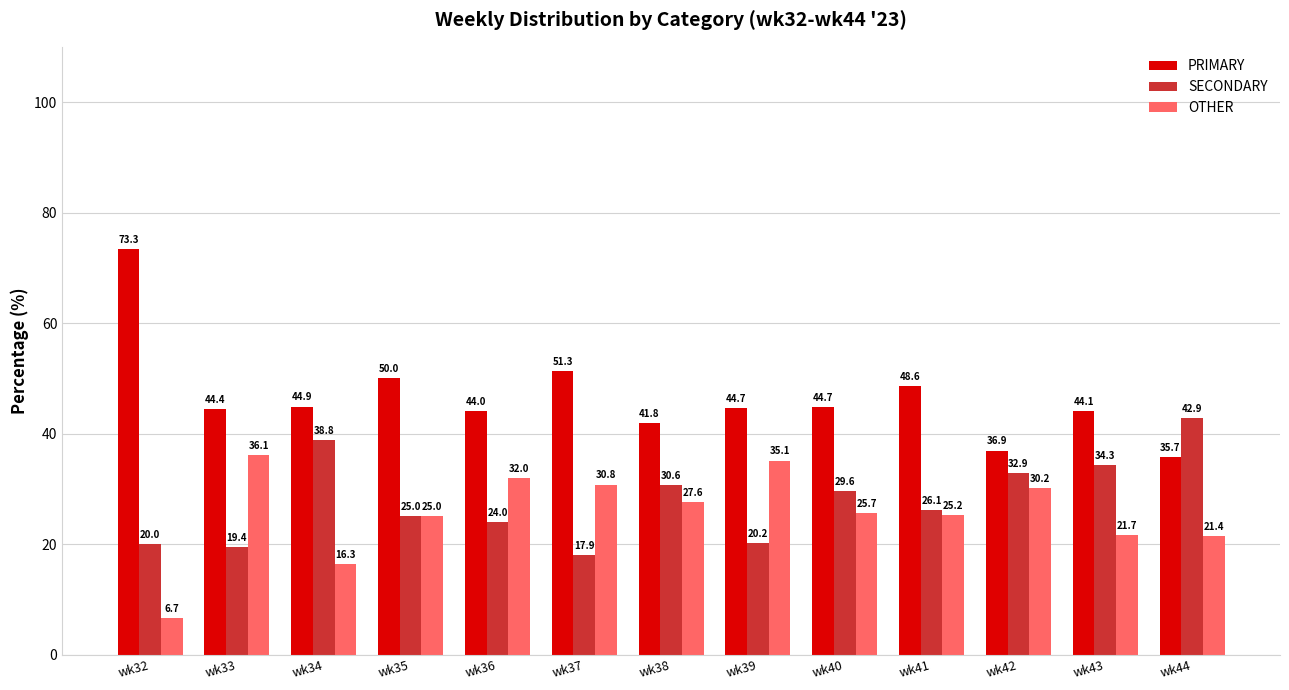

What is the sum of all SECONDARY values?

361.7